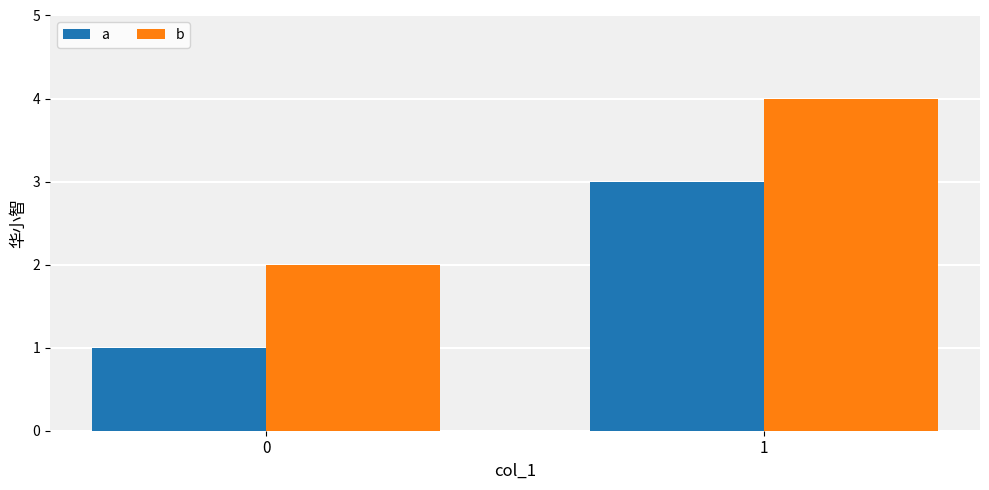

List the labels in order of b value, smallest first.

0, 1